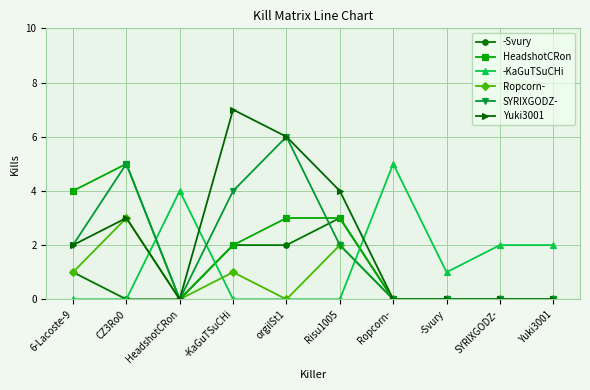

What position from the right is -KaGuTSuCHi?

7